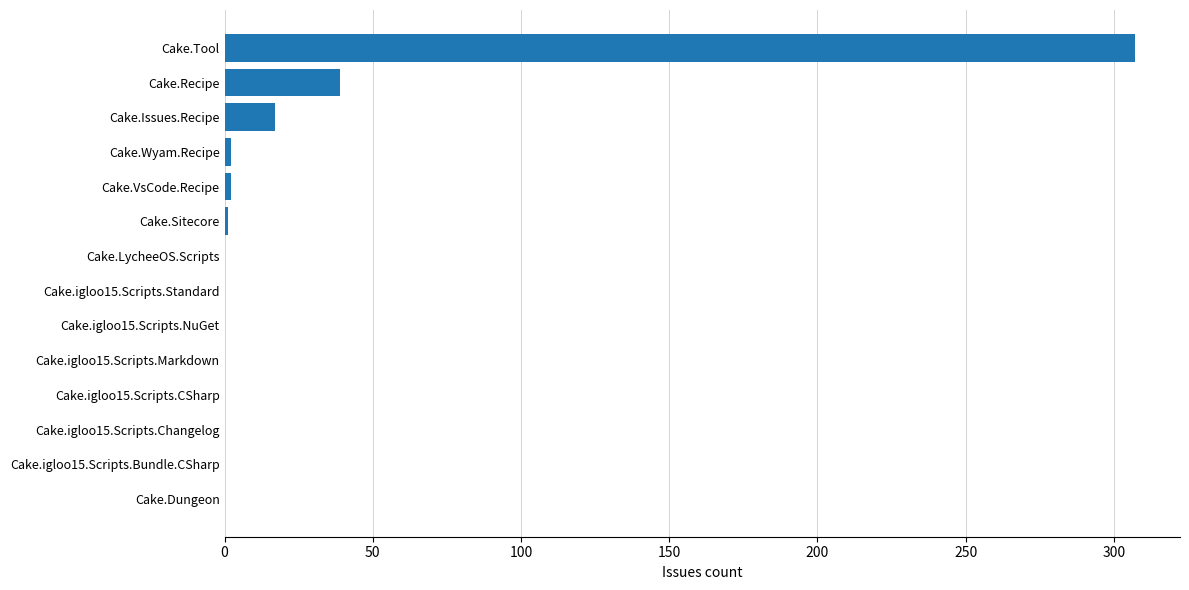

Count the number of data series in this chart.

1